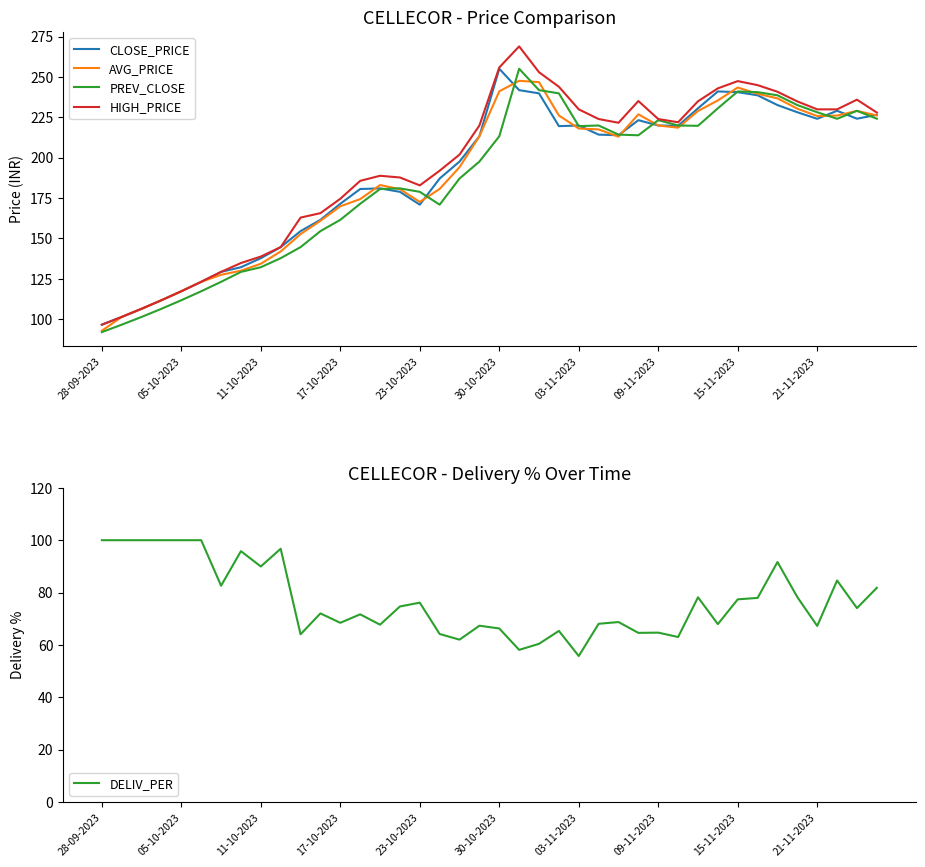

Which series has the largest total across all categories?

HIGH_PRICE